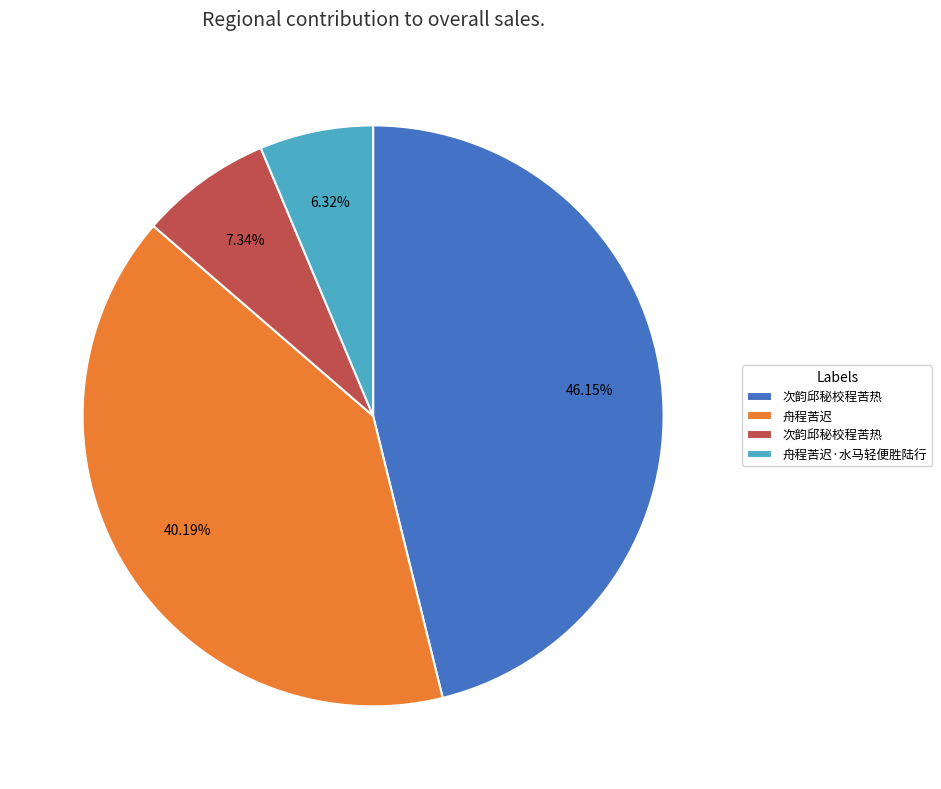

To the nearest percent, what is the difference between the largest and smallest slice percentages?

40%